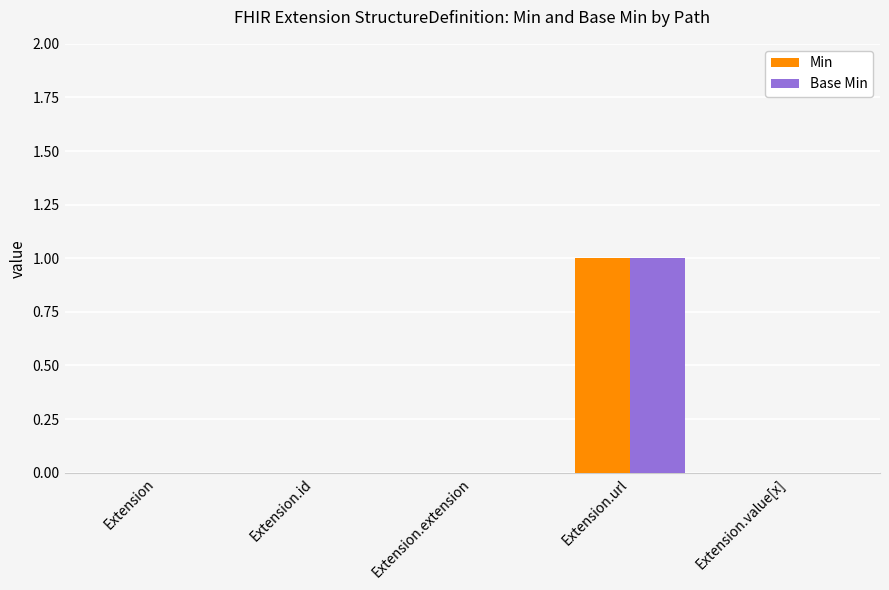

Read the Base Min value at Extension.url.

1